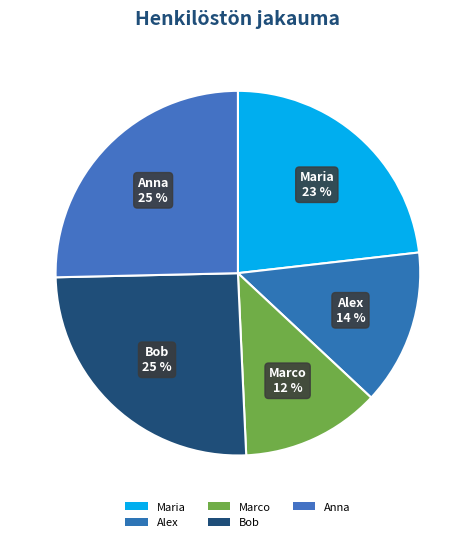

Does any single category account for the majority?

No